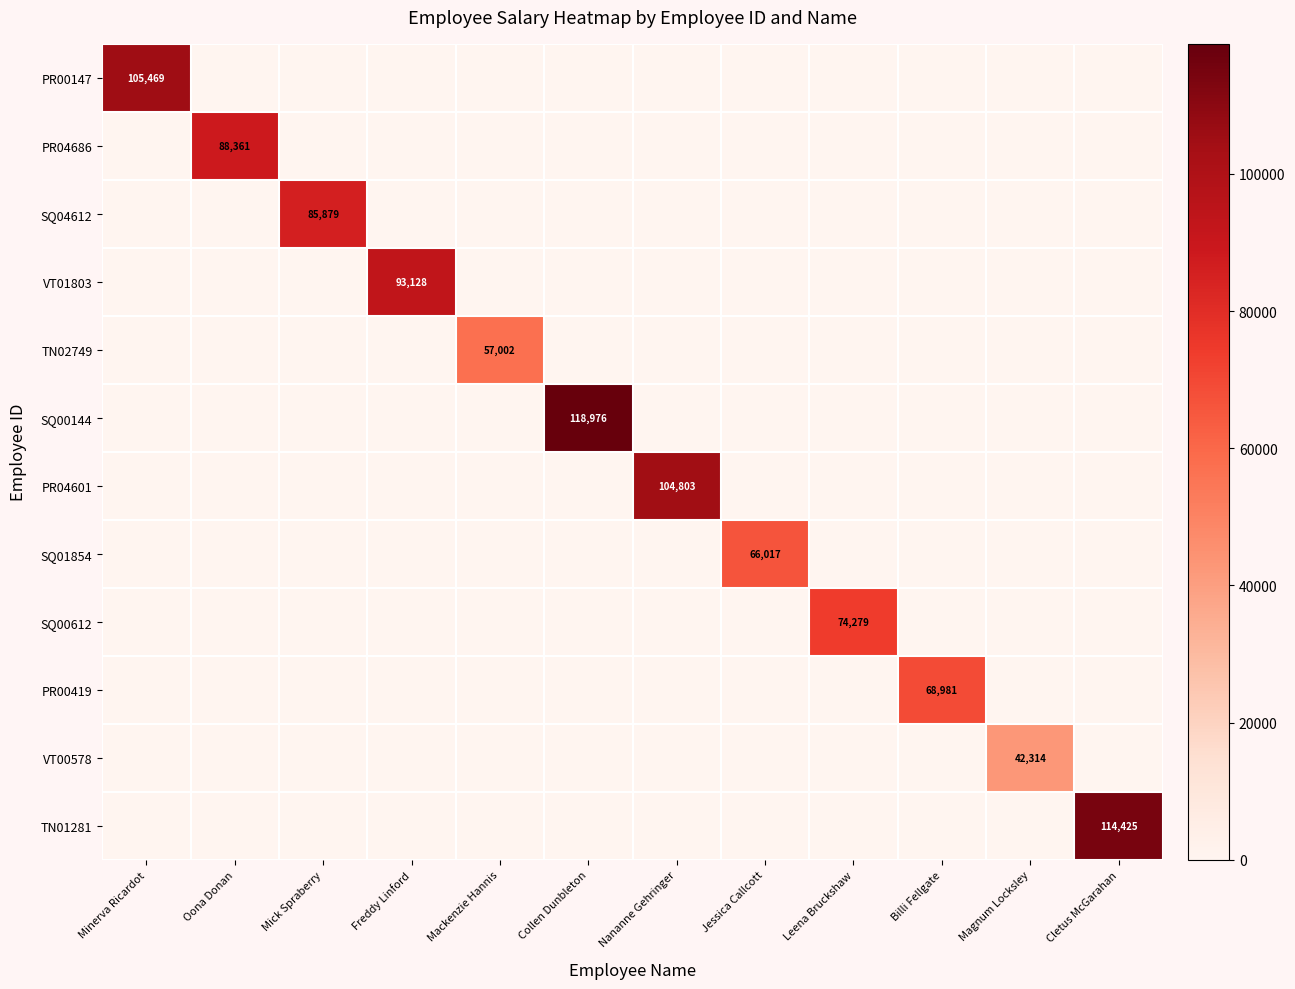

How many categories are shown in the chart?

12